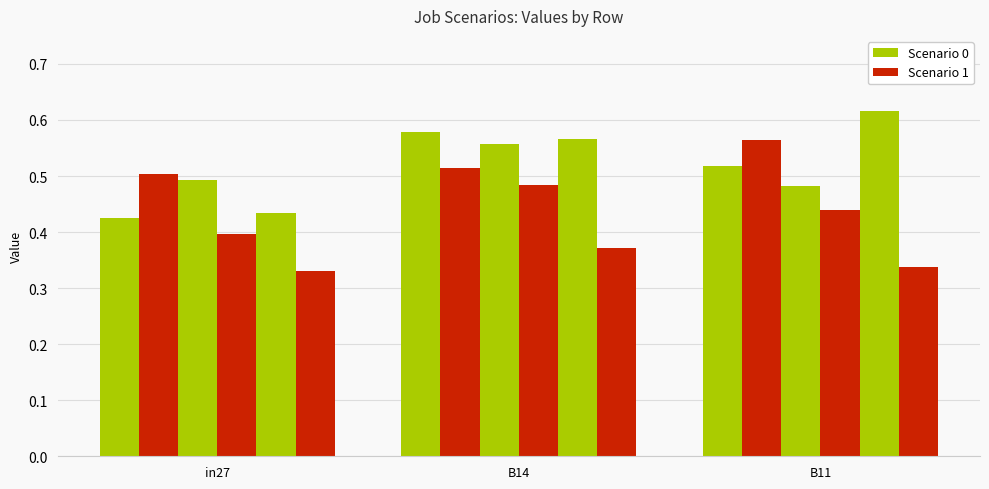

Count the number of categories in the chart.

3